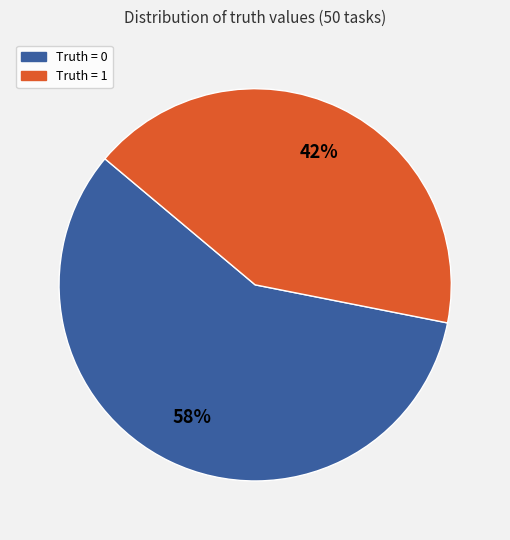

Is the sum of Truth = 1 and Truth = 0 greater than half?

Yes